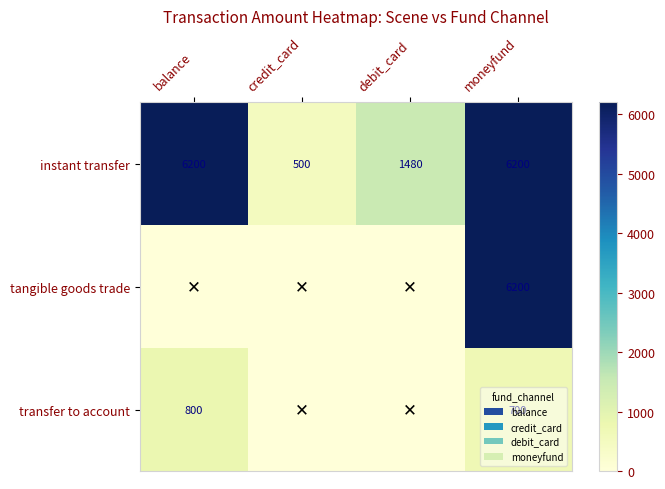

Which label corresponds to the smallest value in the chart?

balance